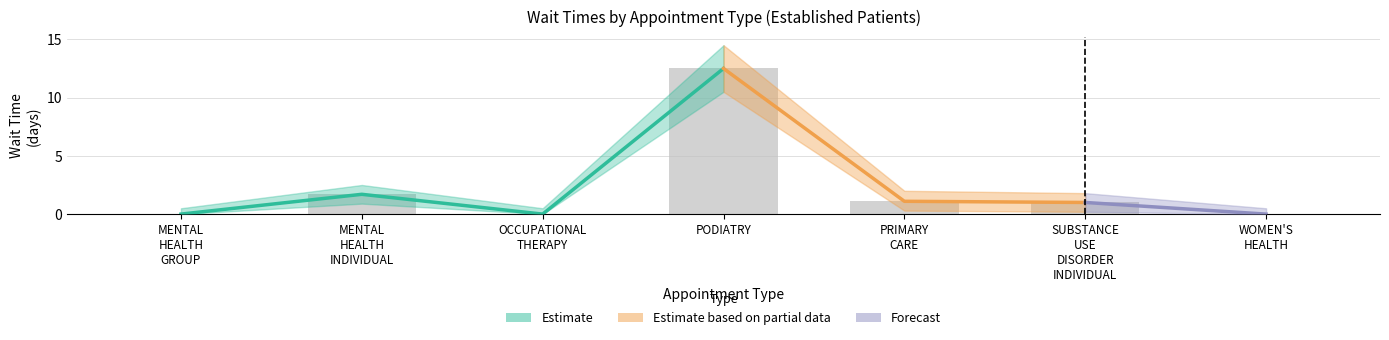

What is the label of the 4th bar from the left?

PODIATRY